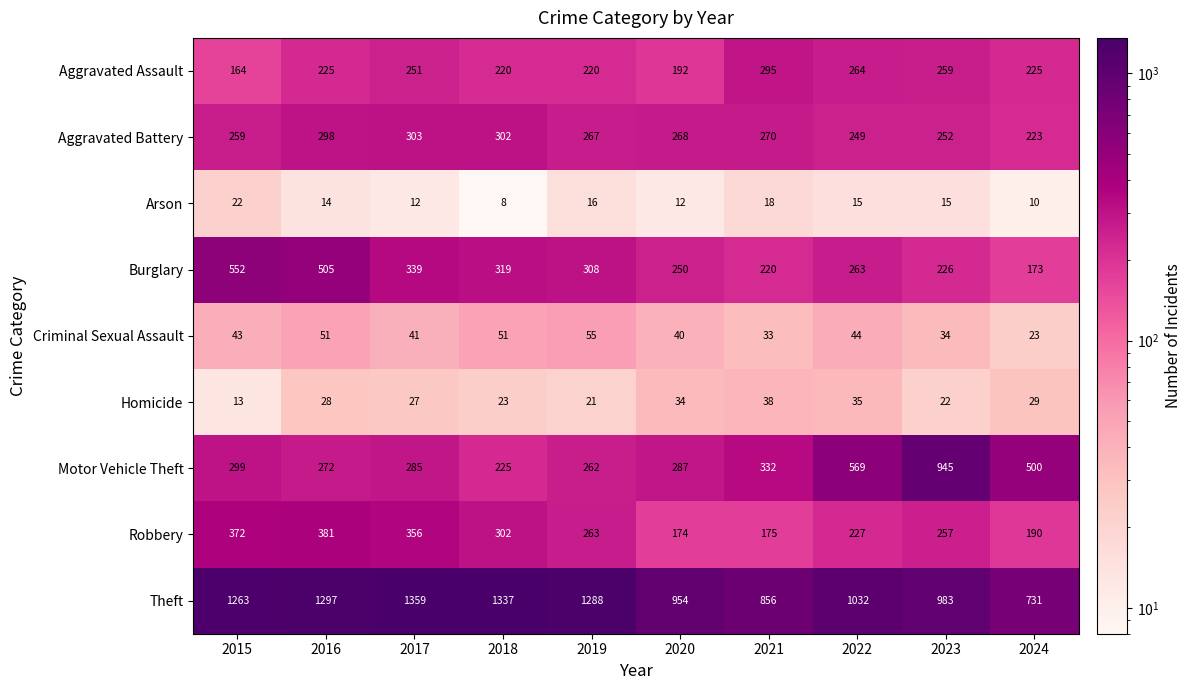

What is the spread (max minus min) of values at 2017?

1347